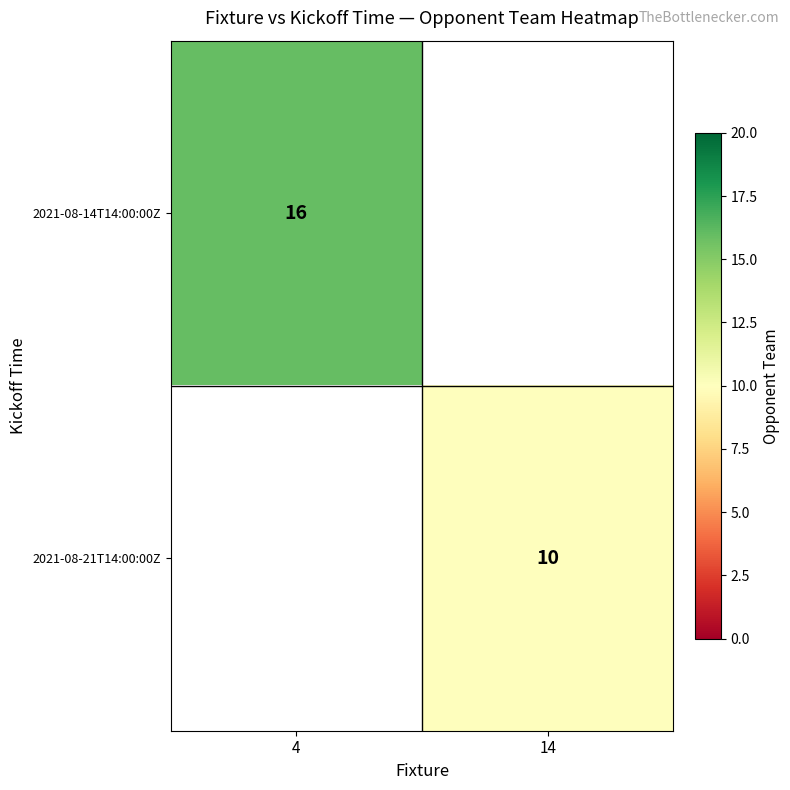

How many categories are shown in the chart?

2